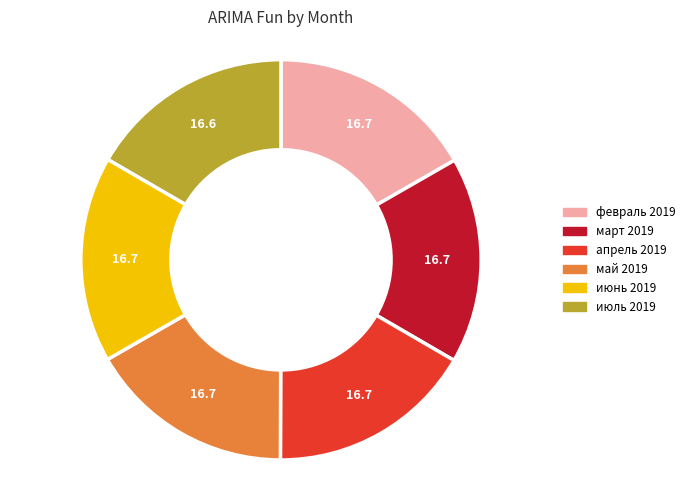

Is the sum of февраль 2019 and апрель 2019 greater than half?

No